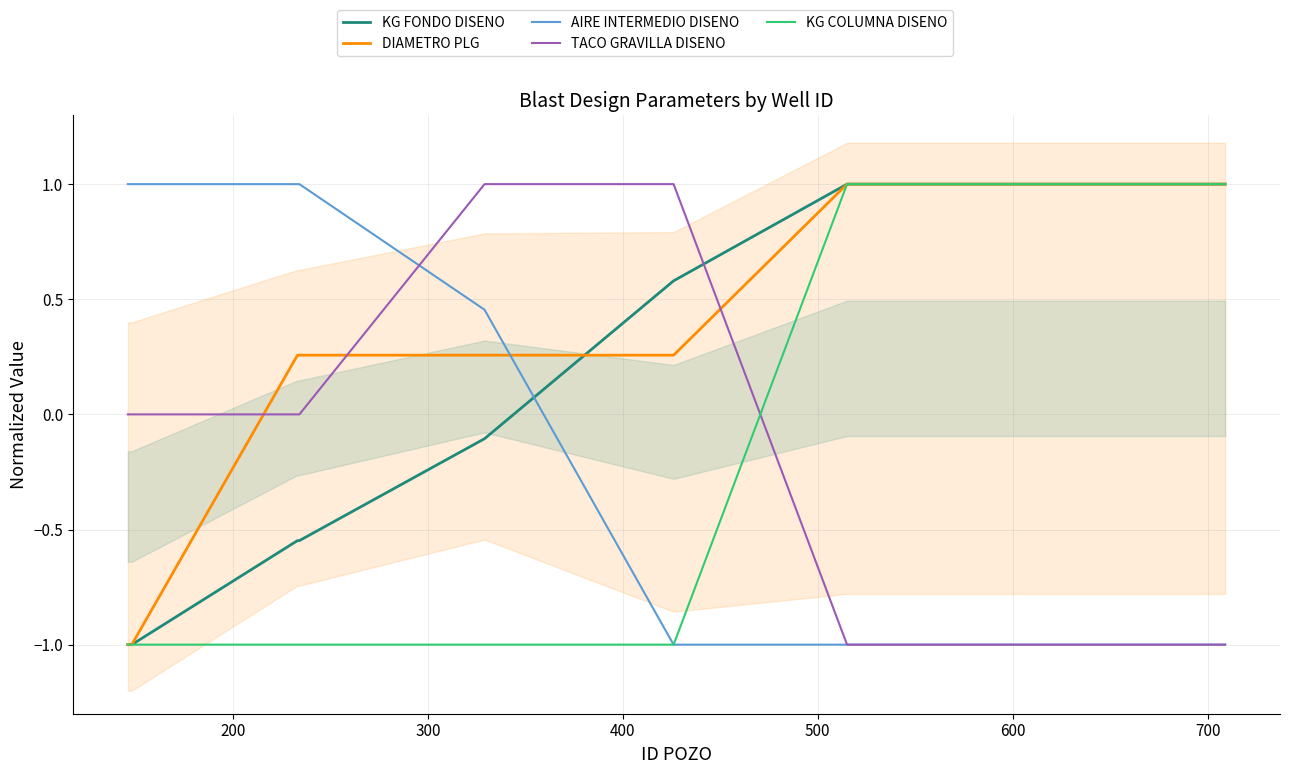

How many values in the TACO GRAVILLA DISENO series exceed -1?

7